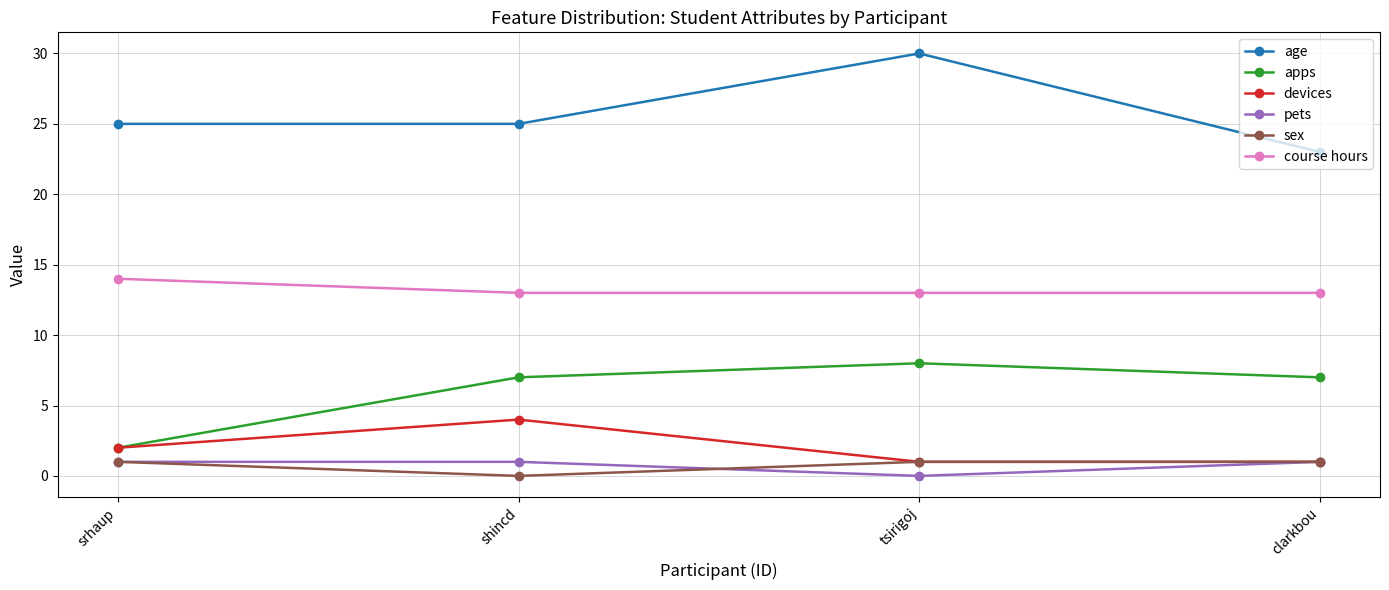

True or false: sex and course hours cross at least once.

False